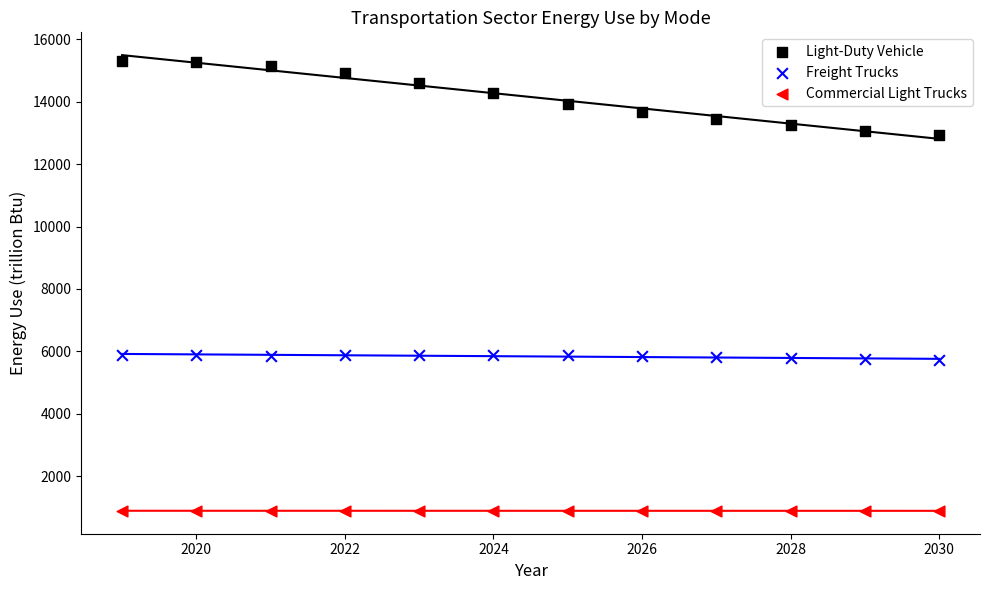

Which series reaches the maximum Y coordinate?

Light-Duty Vehicle